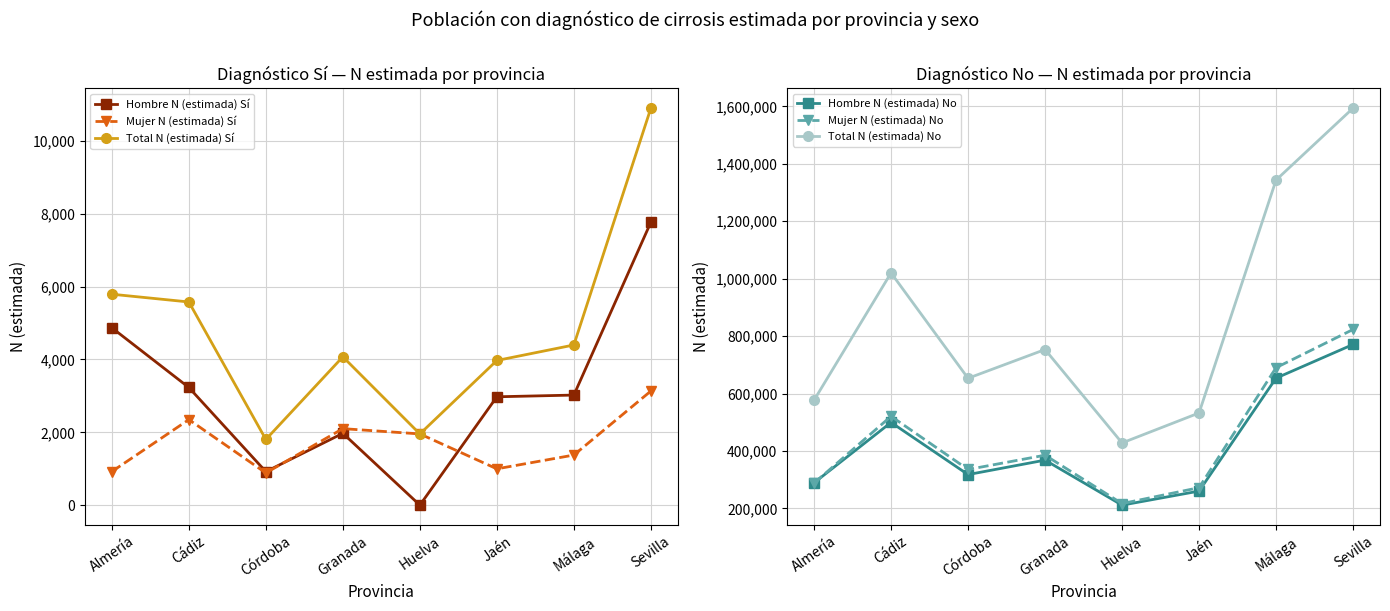

Which series has the largest total across all categories?

Total N (estimada) No